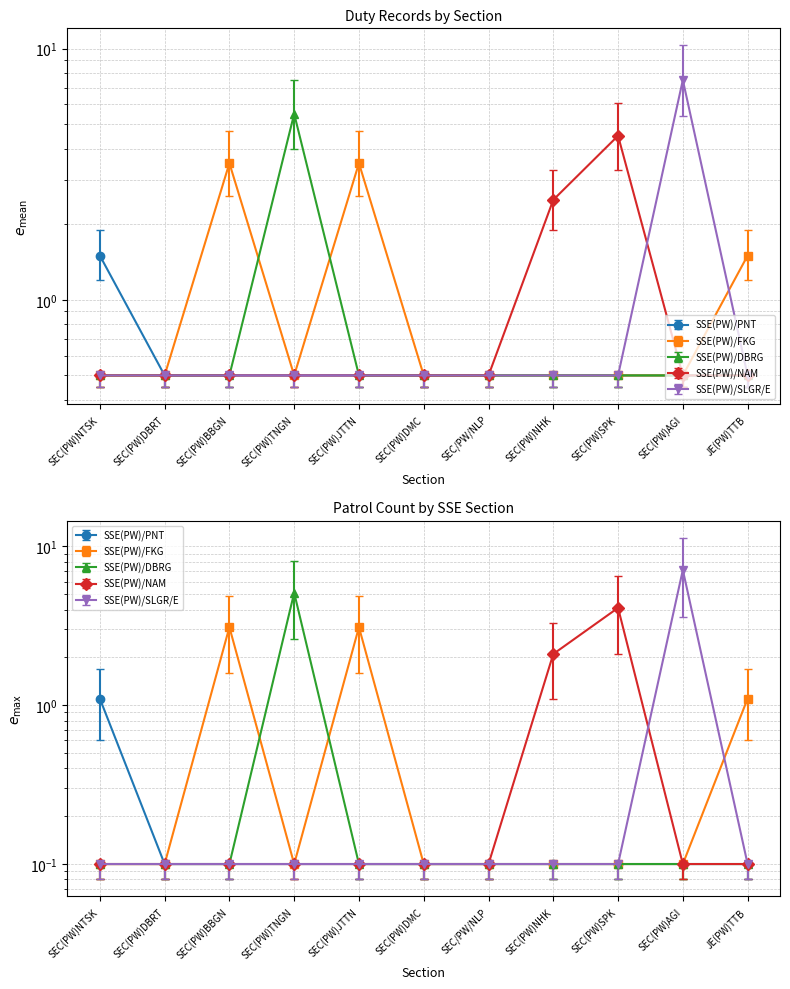

What is the difference between the maximum and minimum values in the SSE(PW)/PNT series?

1.0